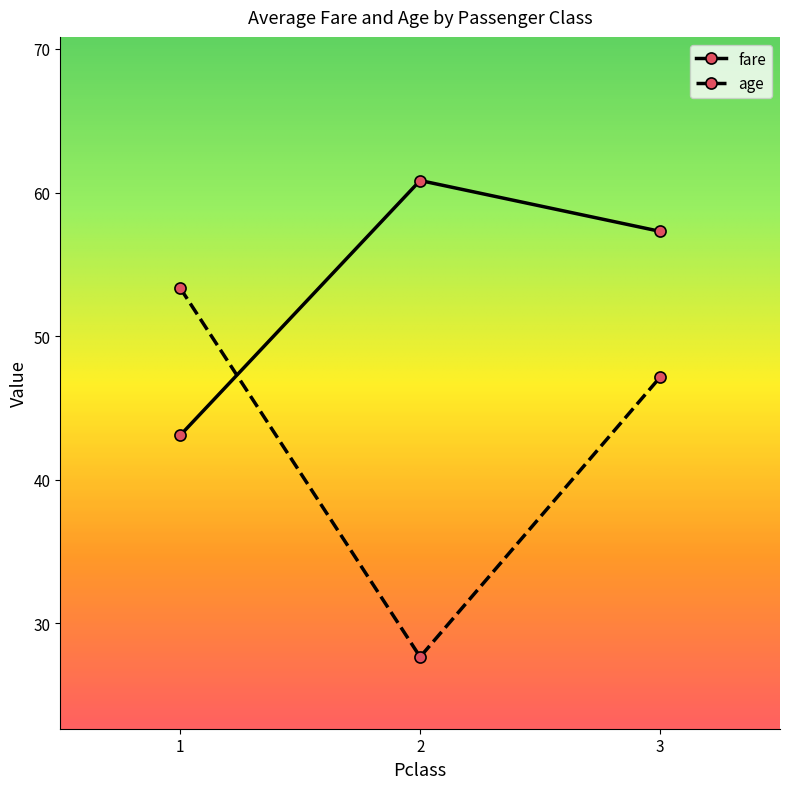

How many data points in age are less than 47?

1